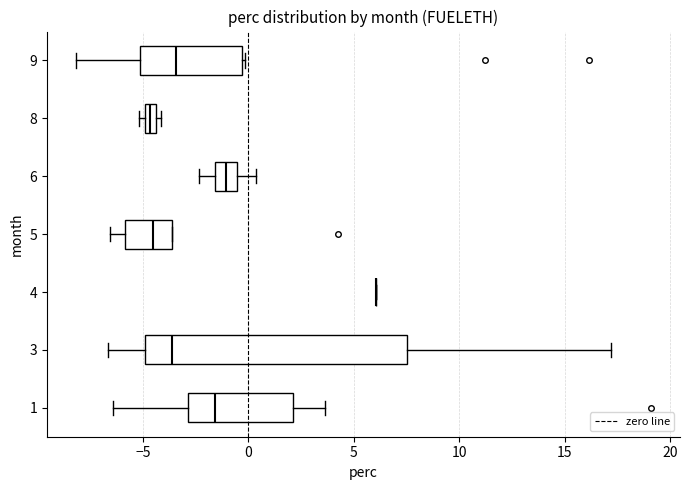

Which box is the widest, from its left edge to its right edge?

3